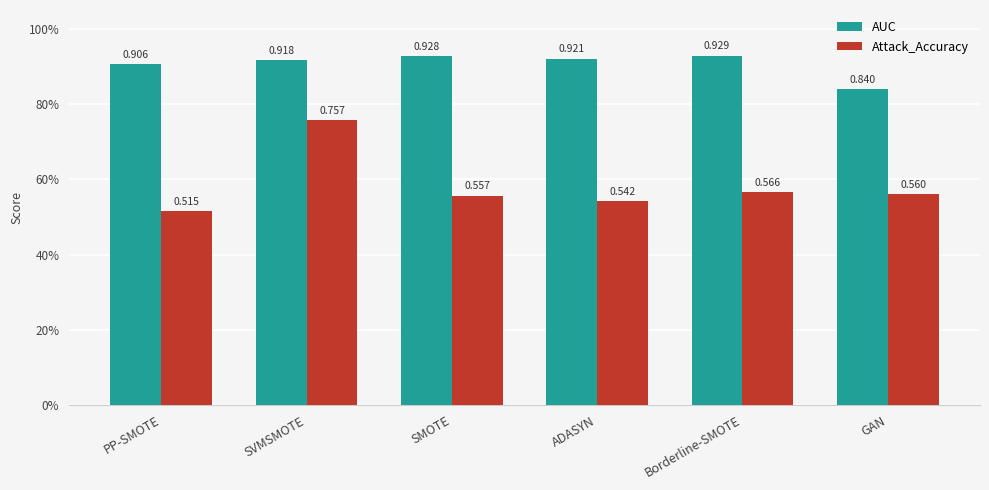

At which label does AUC reach its peak?

Borderline-SMOTE